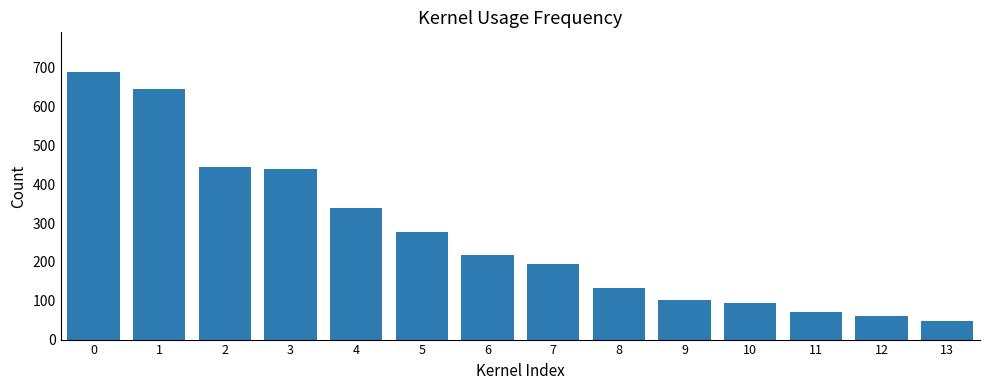

What is the smallest value displayed?

47